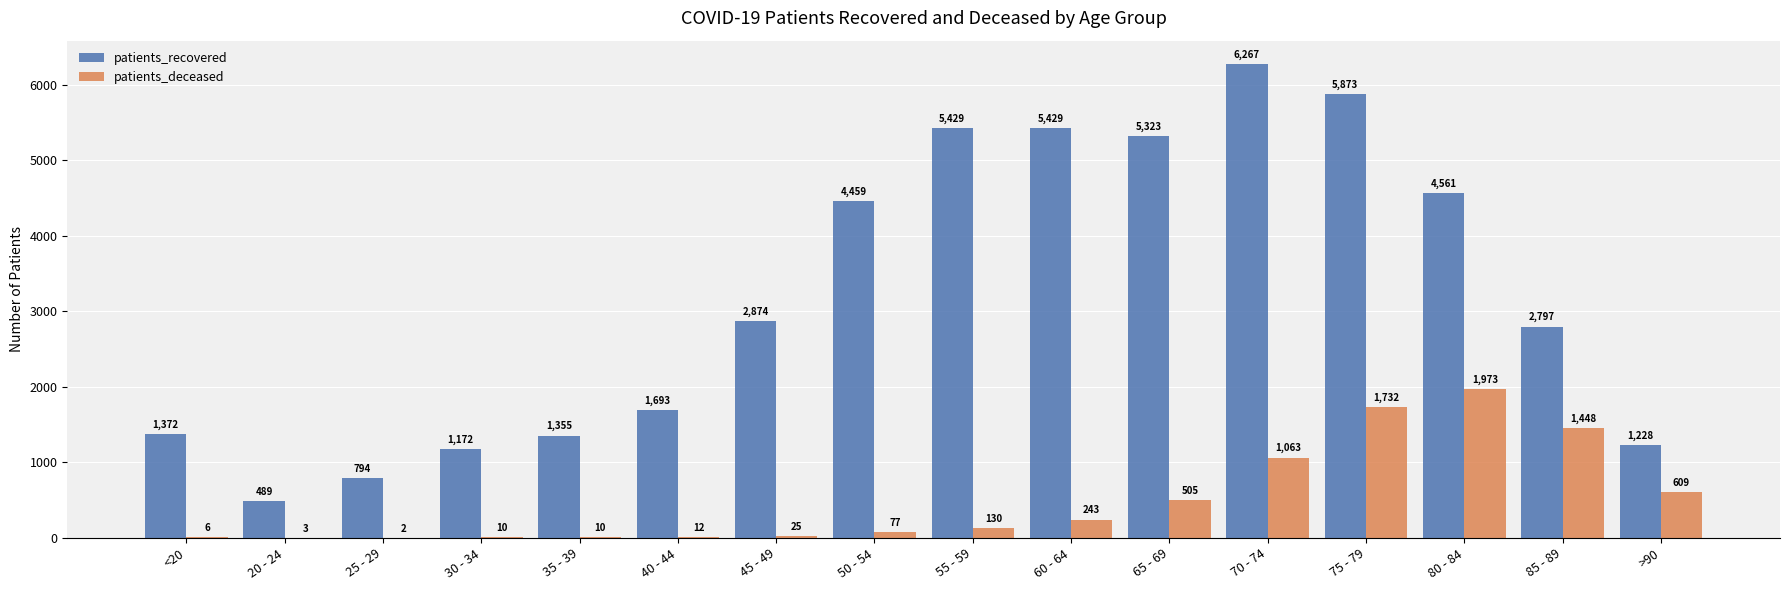

How many groups of bars are there?

16